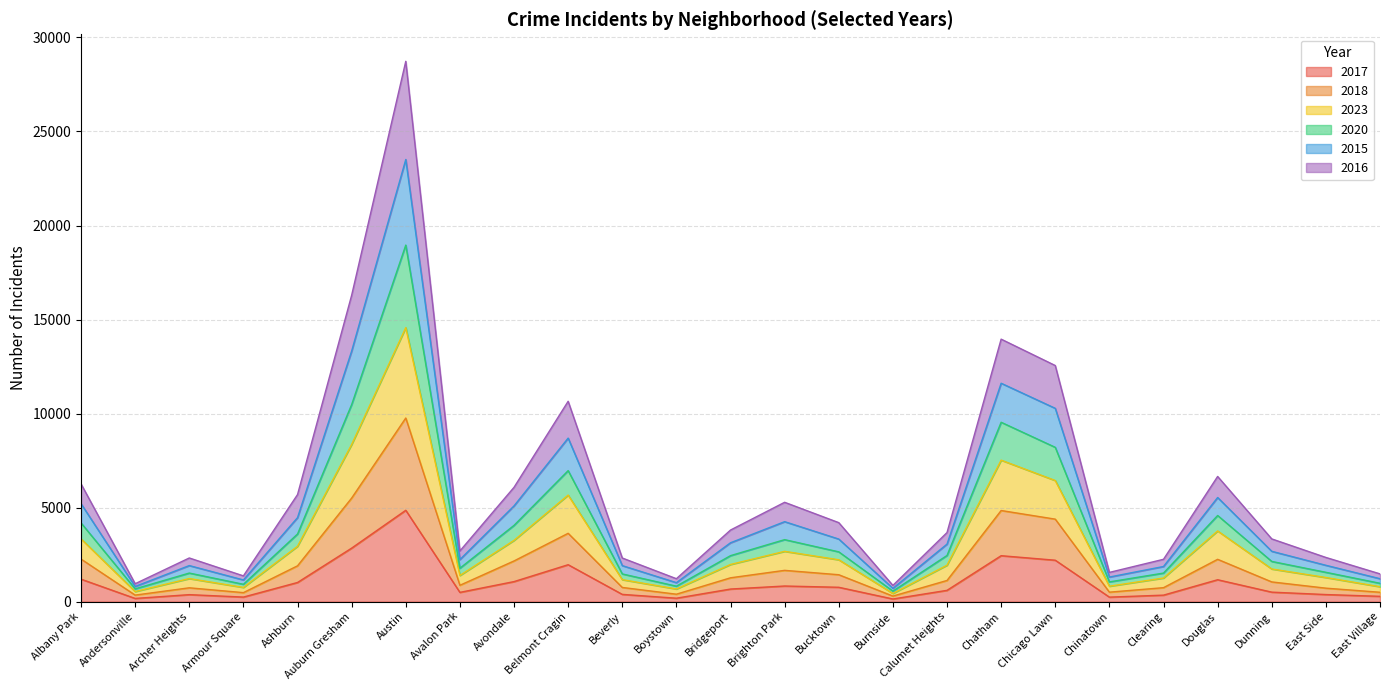

True or false: 2017 has a value of 54 at Armour Square.

False